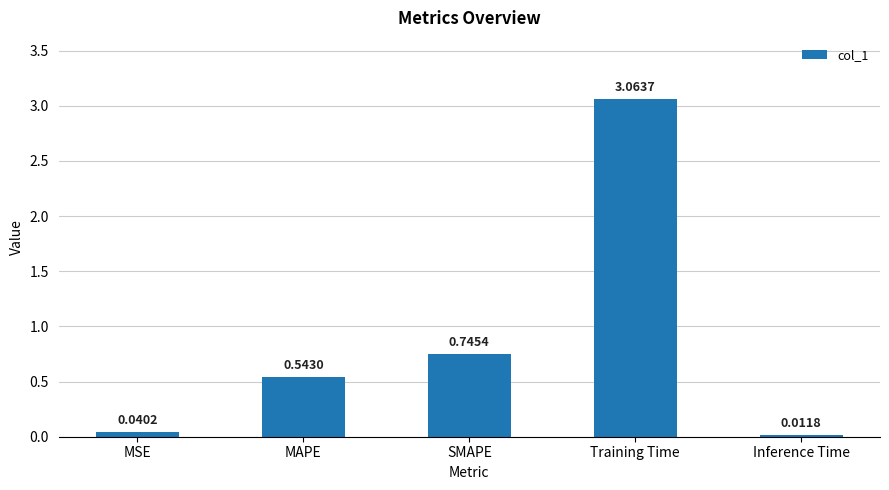

Between Training Time and MSE, which is larger?

Training Time